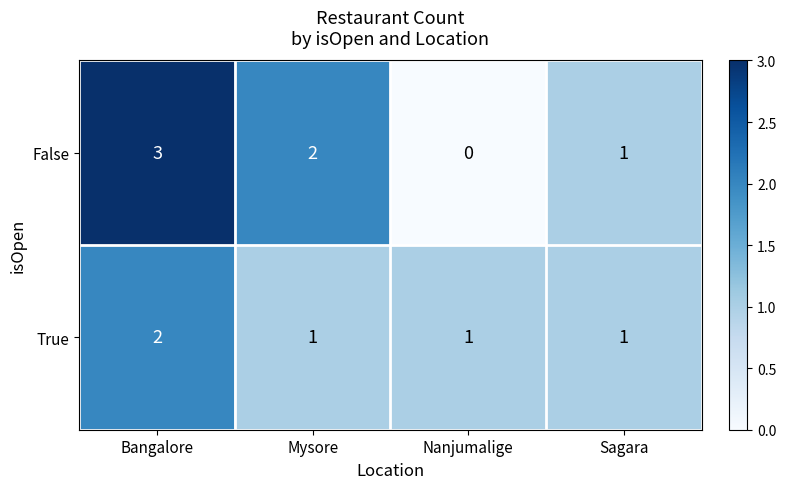

What is the maximum value shown in the chart?

3